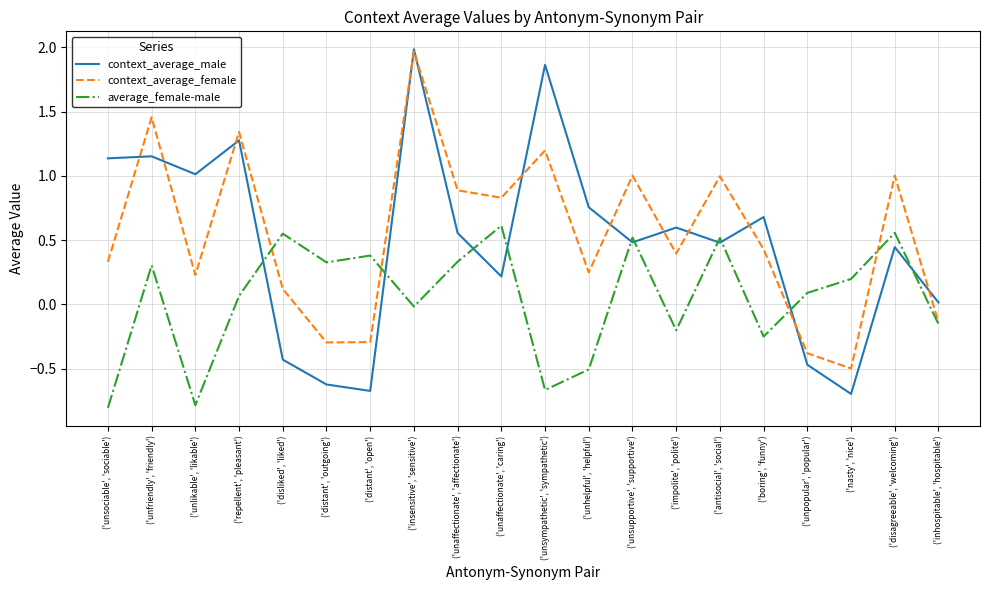

The value of context_average_female at ('repellent', 'pleasant') is 1.9. True or false?

False